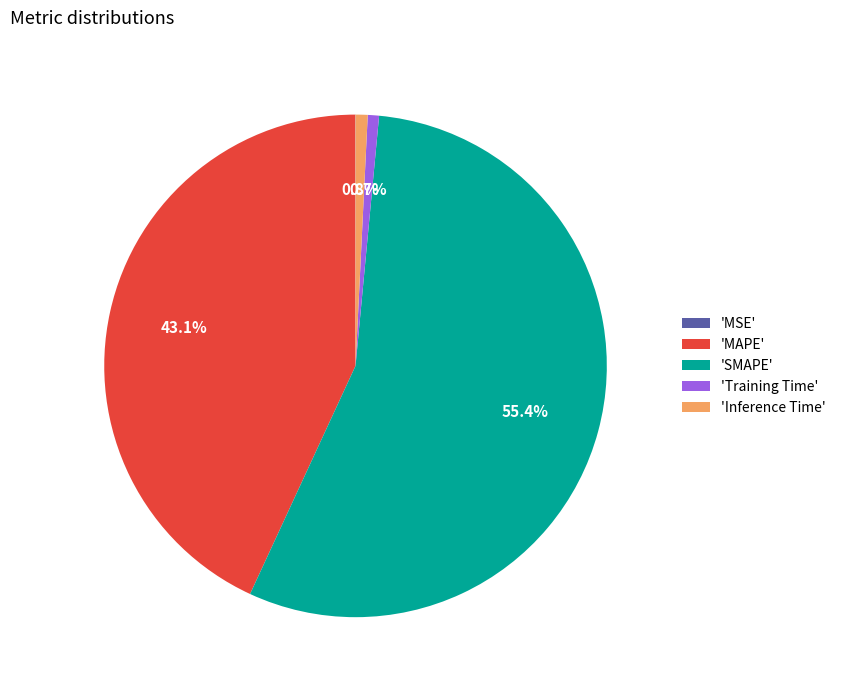

What portion of the pie excludes 'Training Time'?

99.3%